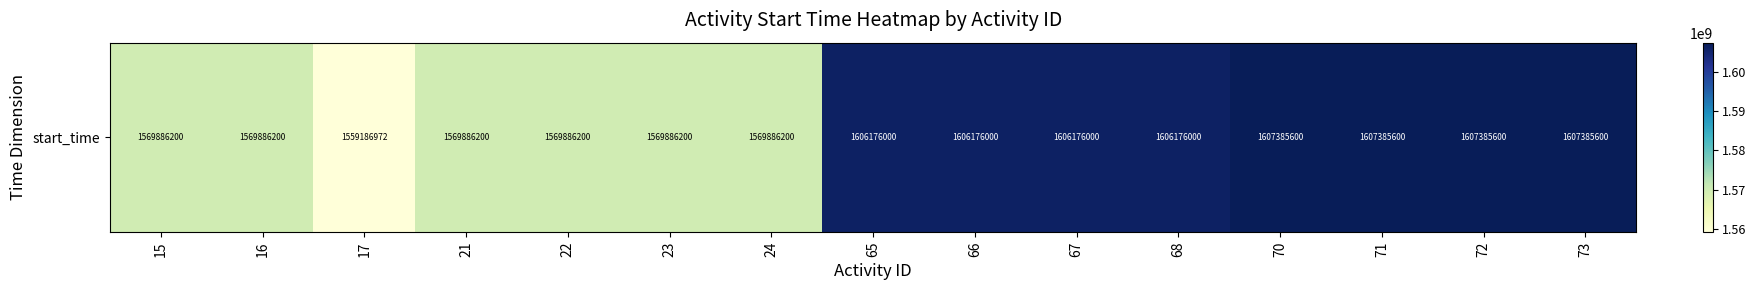

How many categories are shown in the chart?

15